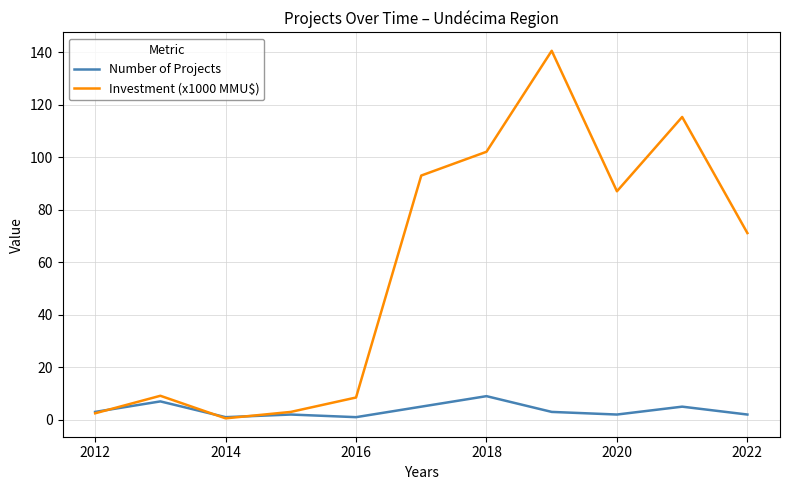

What is the maximum value for Investment (x1000 MMU$)?

140.5